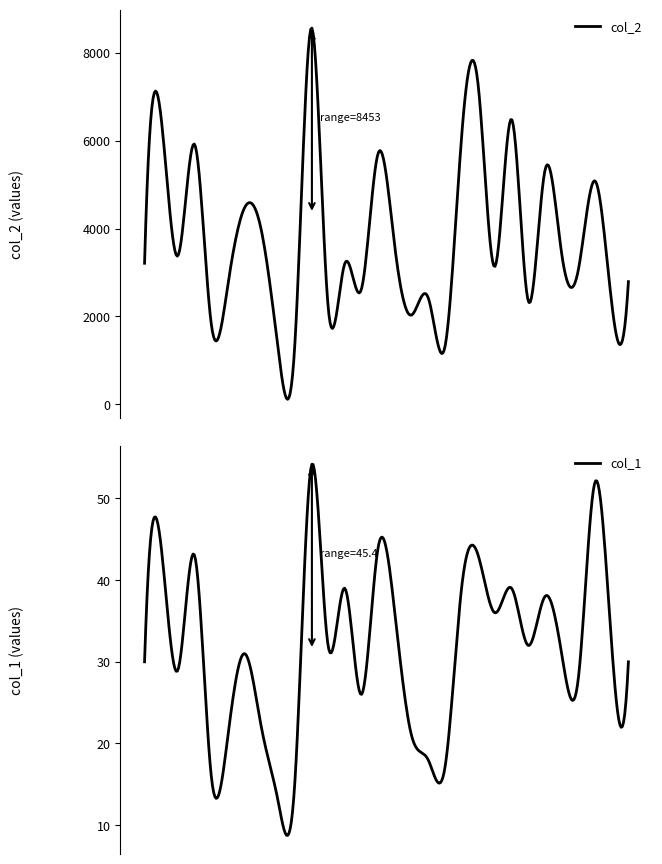

List the series in order of their peak value, lowest first.

col_1, col_2